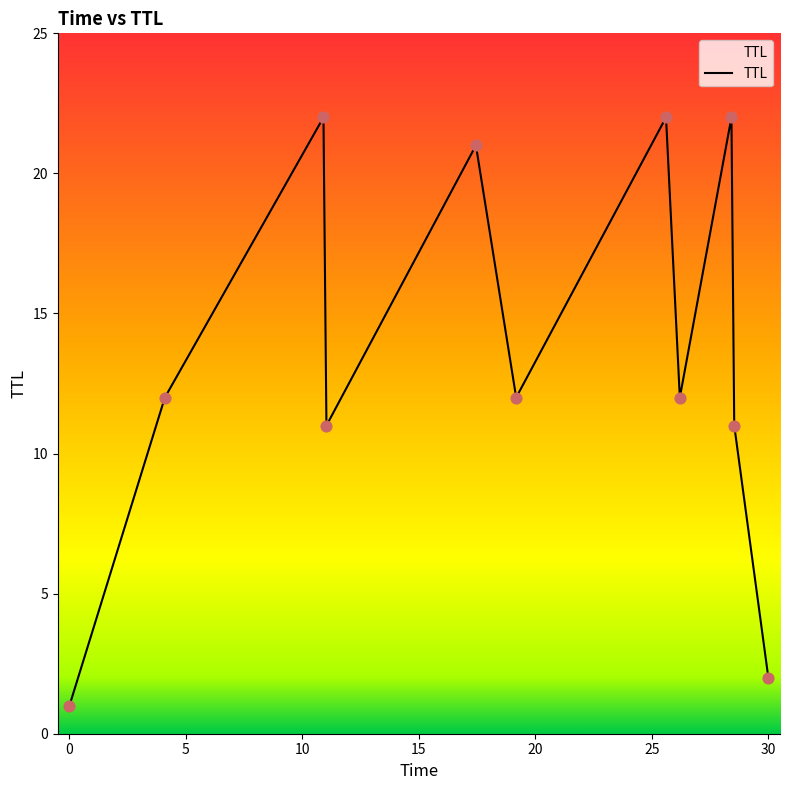

What is the difference between the maximum and minimum values?

21